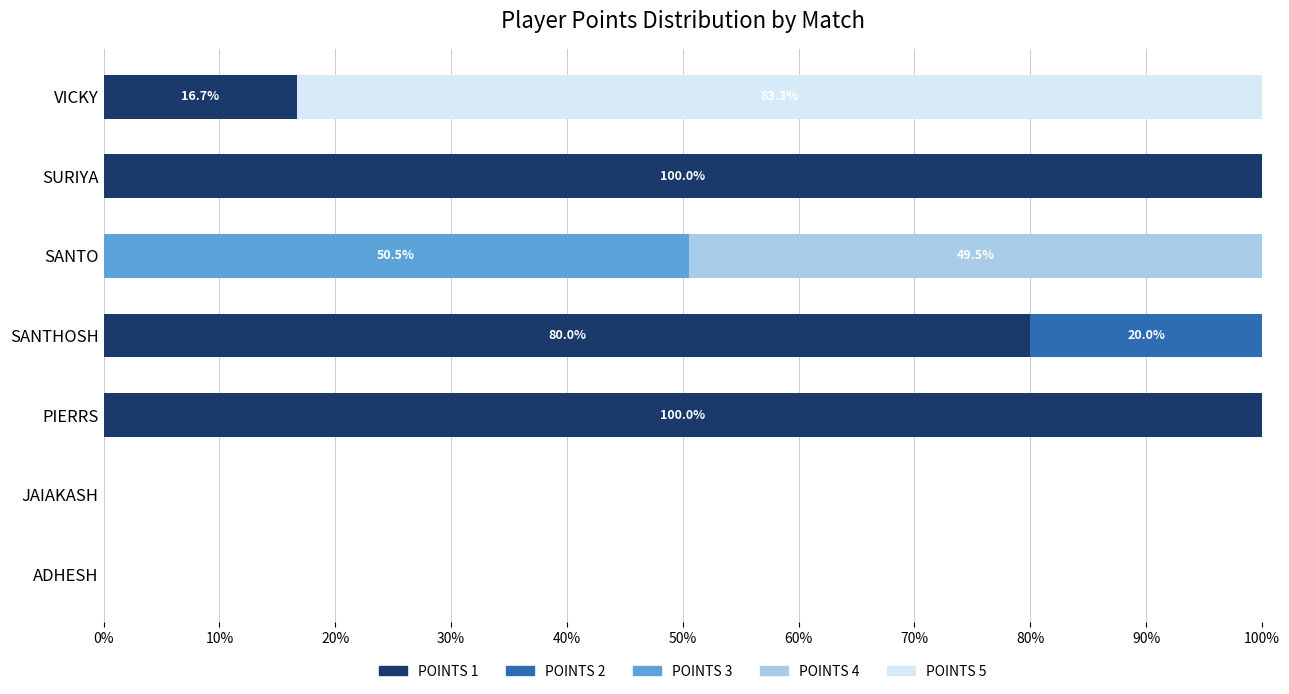

What is the maximum value for POINTS 1?

100.0